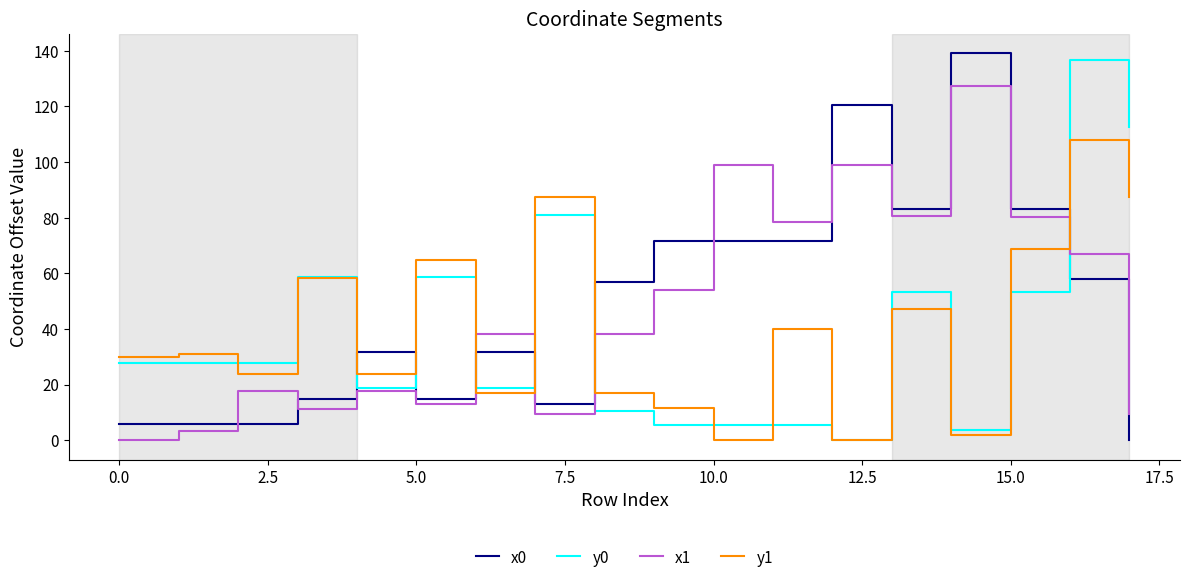

After their last crossing, which series has the higher values: x0 or y0?

y0